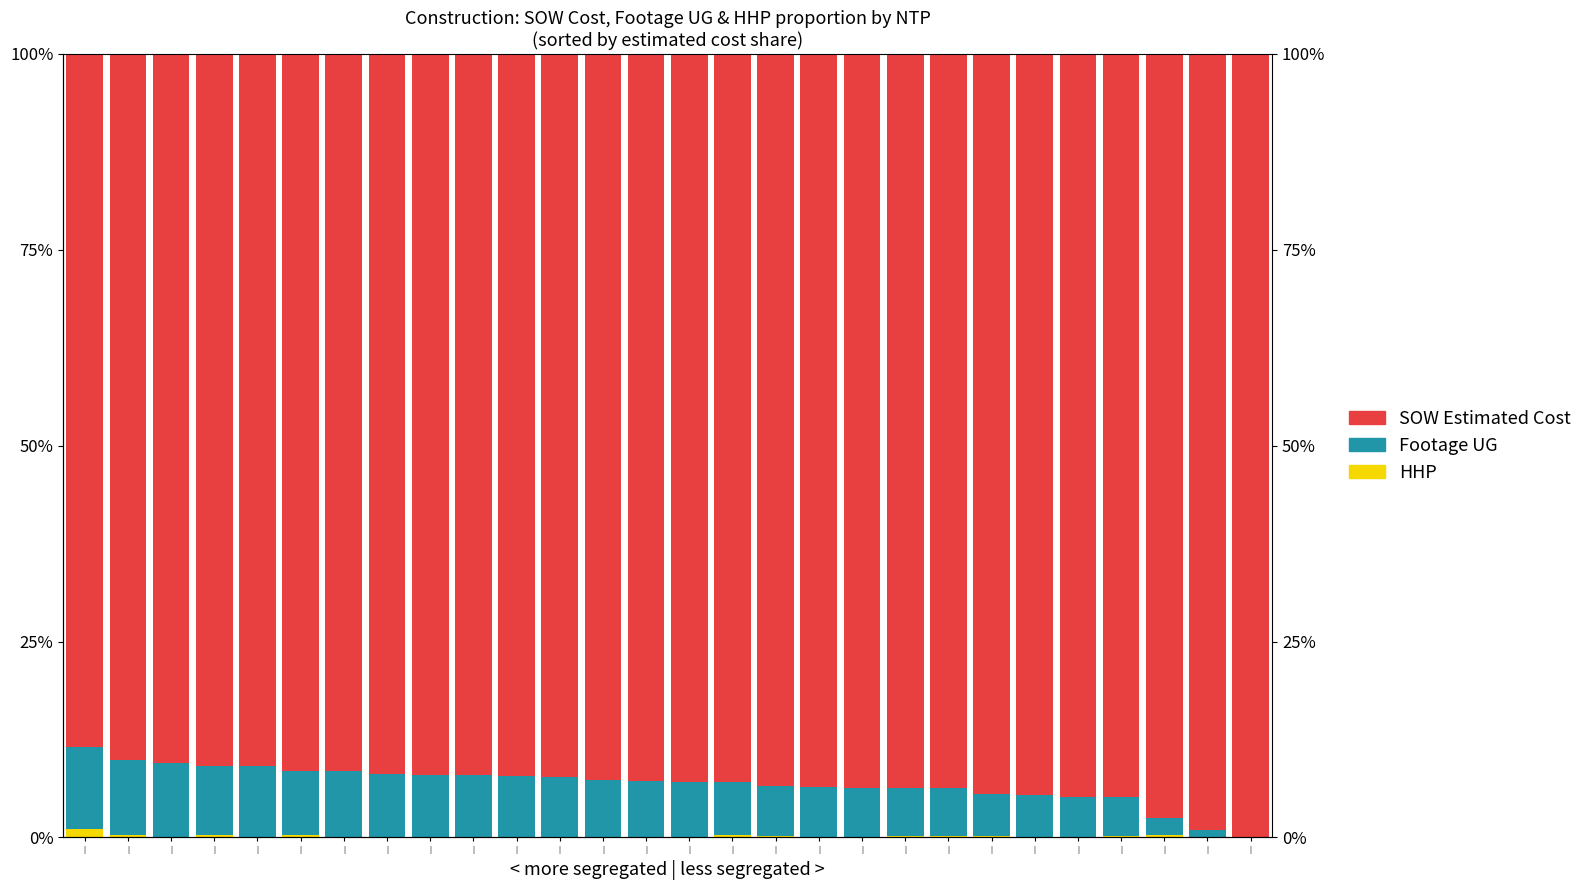

The value of Footage UG at | is 12.9. True or false?

False